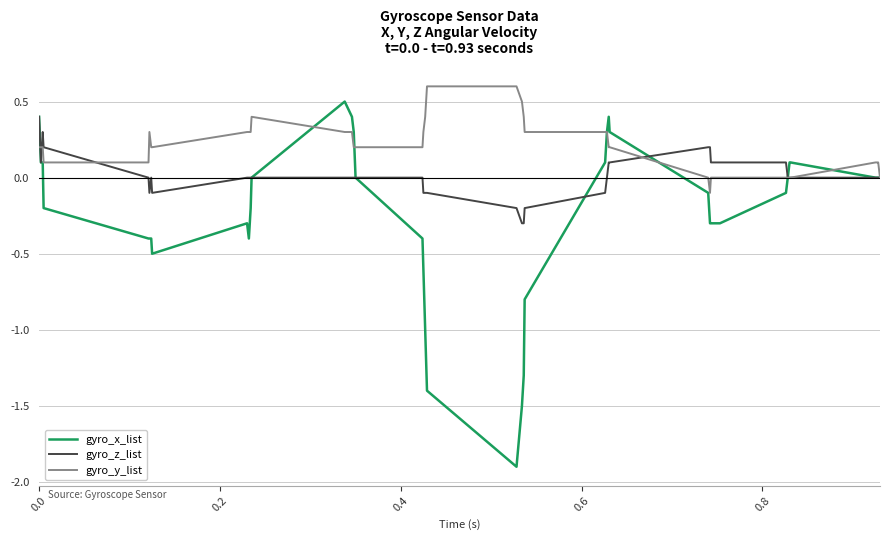

Which series has the largest total across all categories?

gyro_y_list